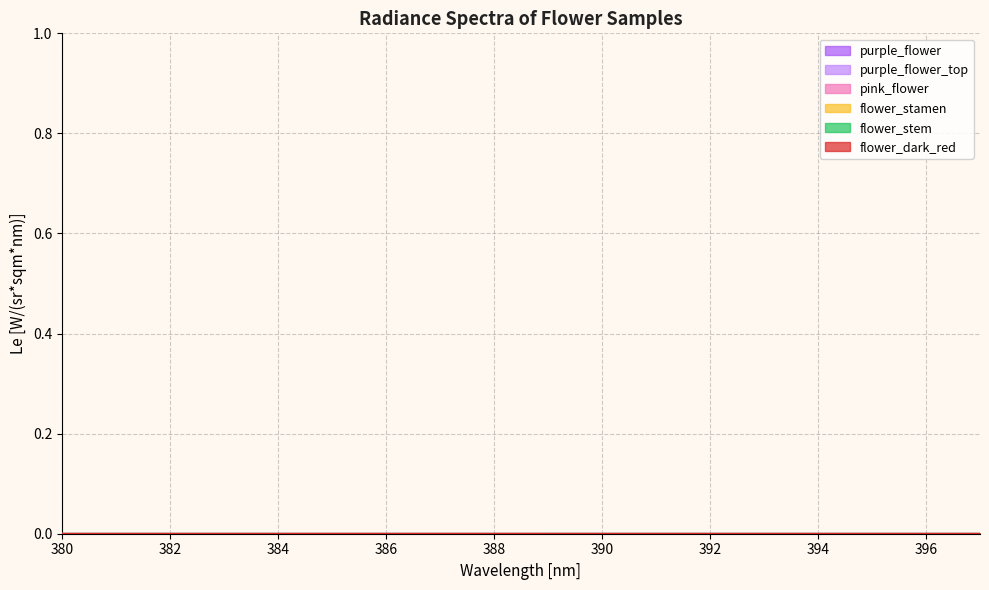

In flower_stem, how many points are lower than both neighbors (excluding endpoints)?

6